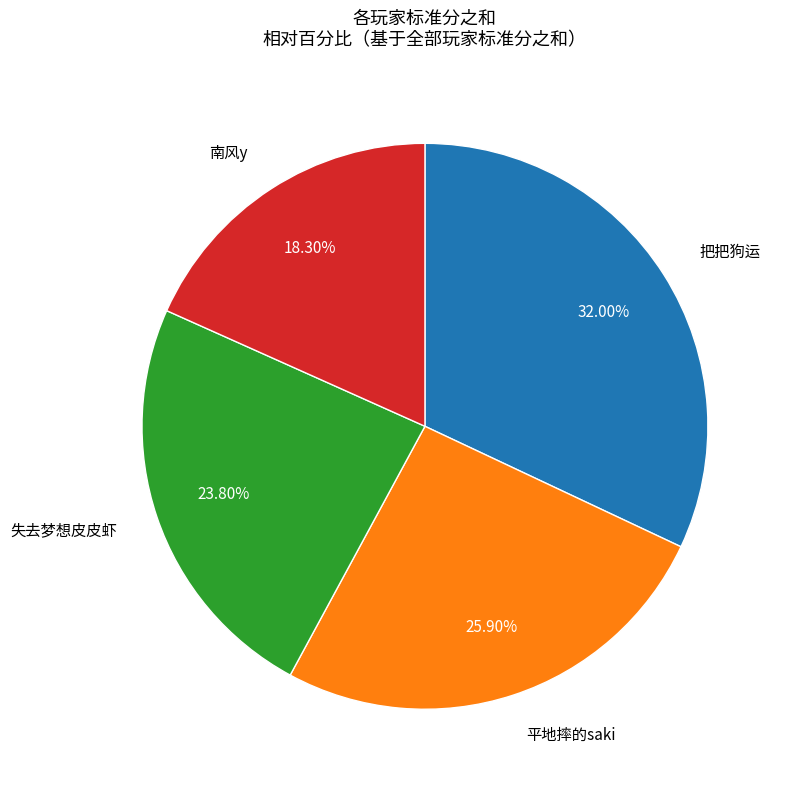

Does any single category account for the majority?

No